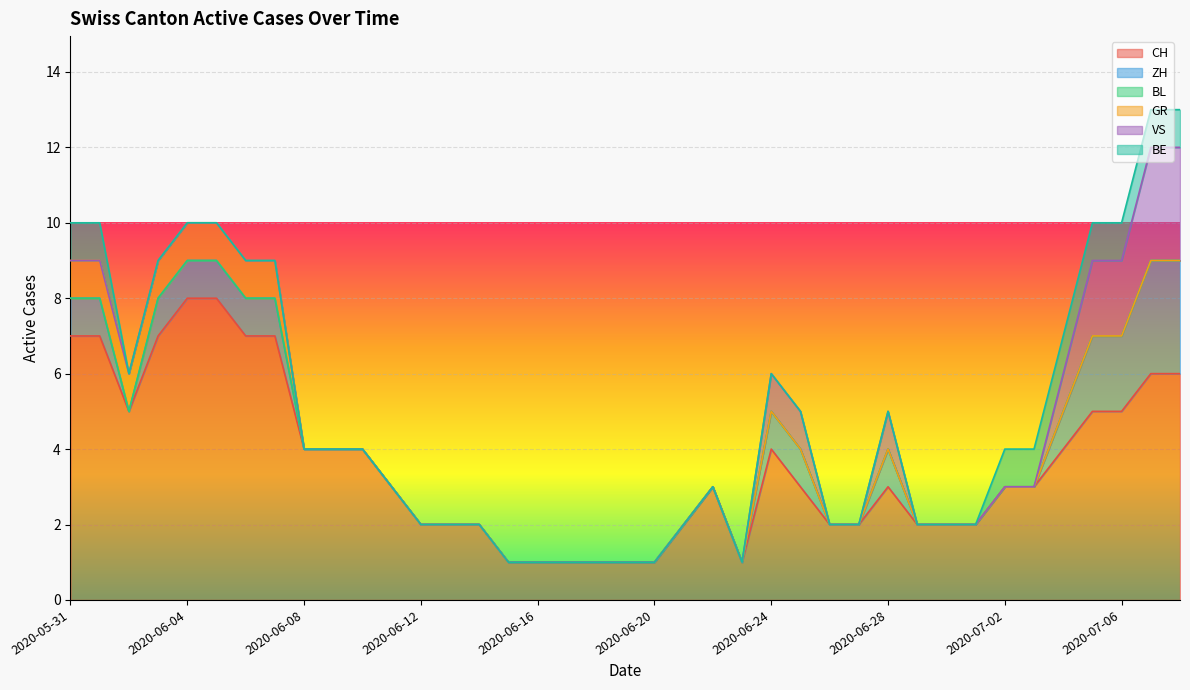

Is it true that GR equals -1 at 2020-06-11?

False